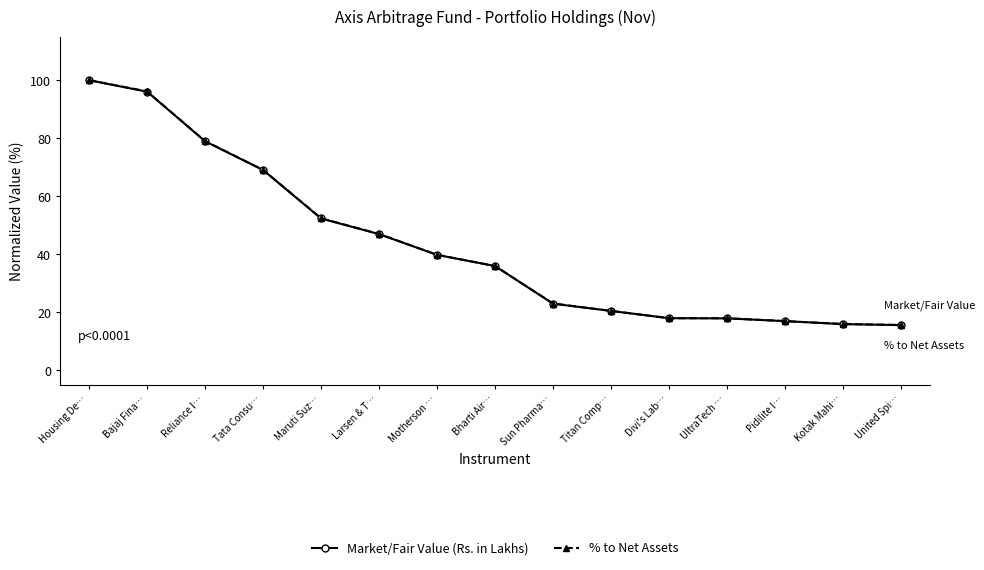

Does the chart have visible grid lines?

No